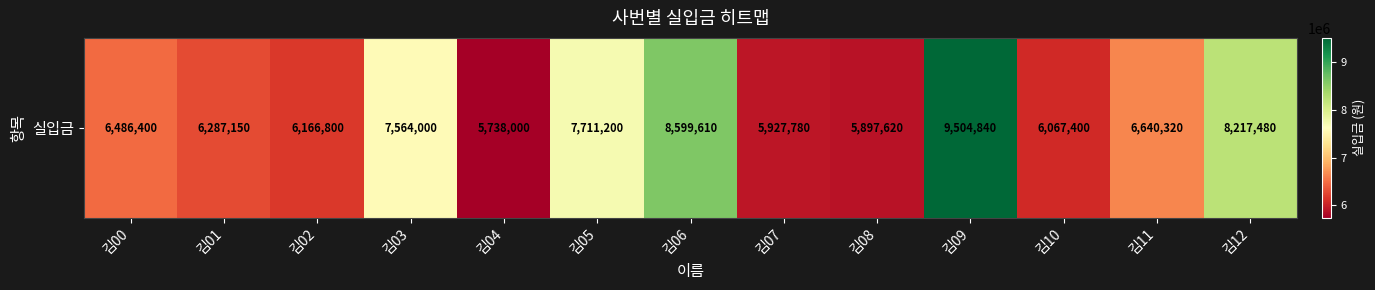

Reading right to left, what are all the values shown in this chart?

8217480	6640320	6067400	9504840	5897620	5927780	8599610	7711200	5738000	7564000	6166800	6287150	6486400